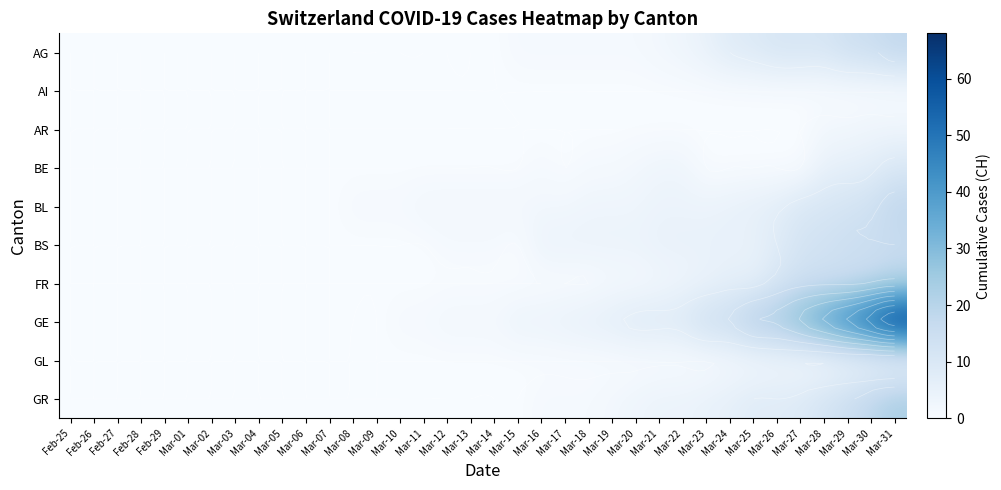

The value of AI at Mar-15 is 0. True or false?

True